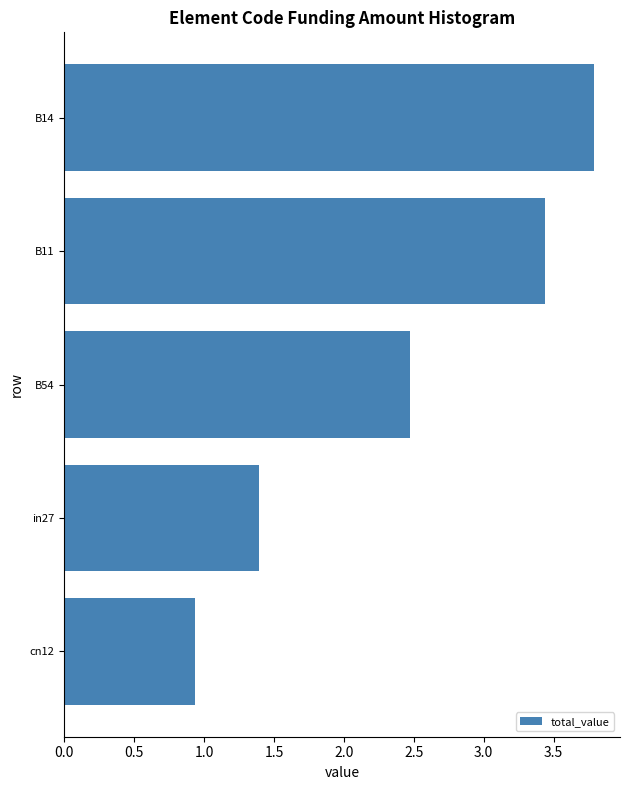

Reading bottom to top, transcribe all the data shown in this chart.

0.9	1.4	2.5	3.4	3.8